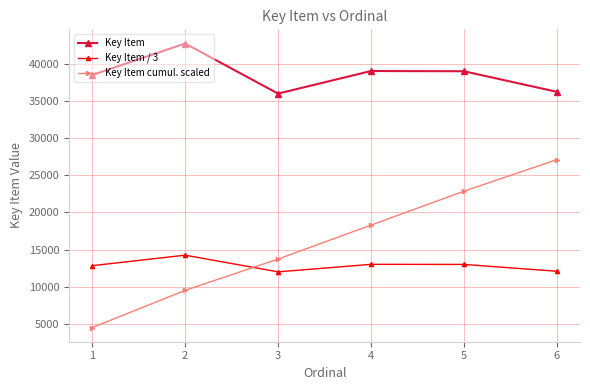

What is the difference between the maximum and minimum values in the Key Item series?

6738.0